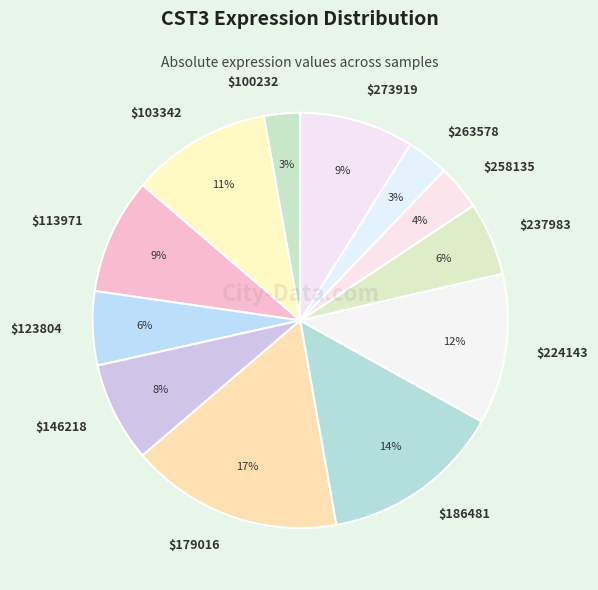

The $103342 slice represents 11% of the pie. True or false?

True